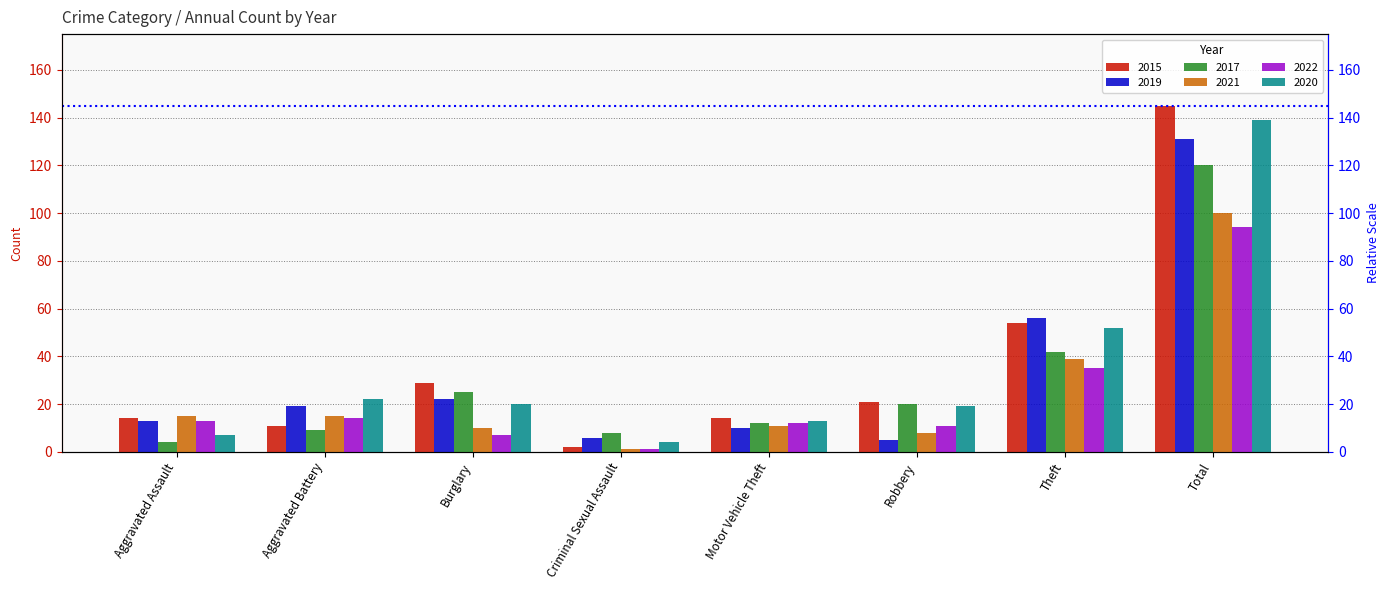

How many values in the 2020 series are below 20?

4